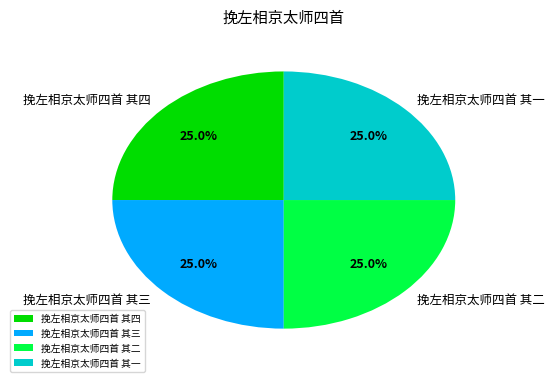

To the nearest percent, what portion does 挽左相京太师四首 其四 represent?

25%